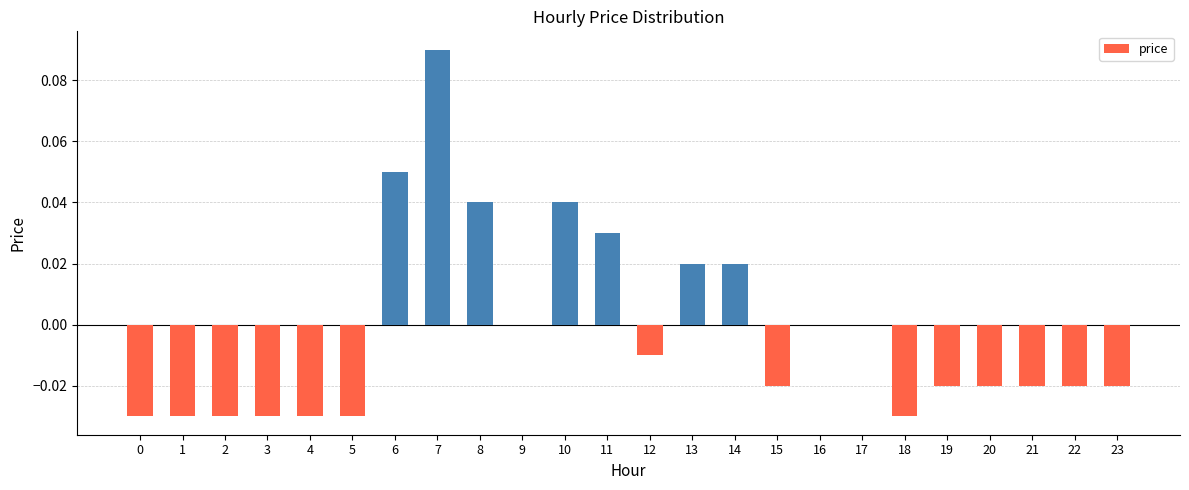

How many distinct data groups are displayed?

1